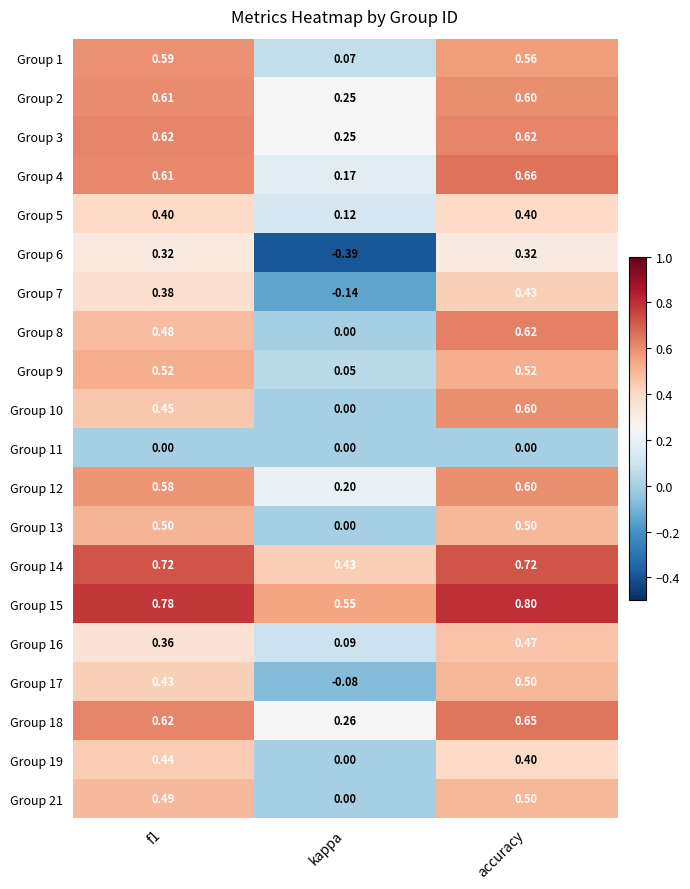

What is the difference between the highest and lowest values at kappa?

0.9